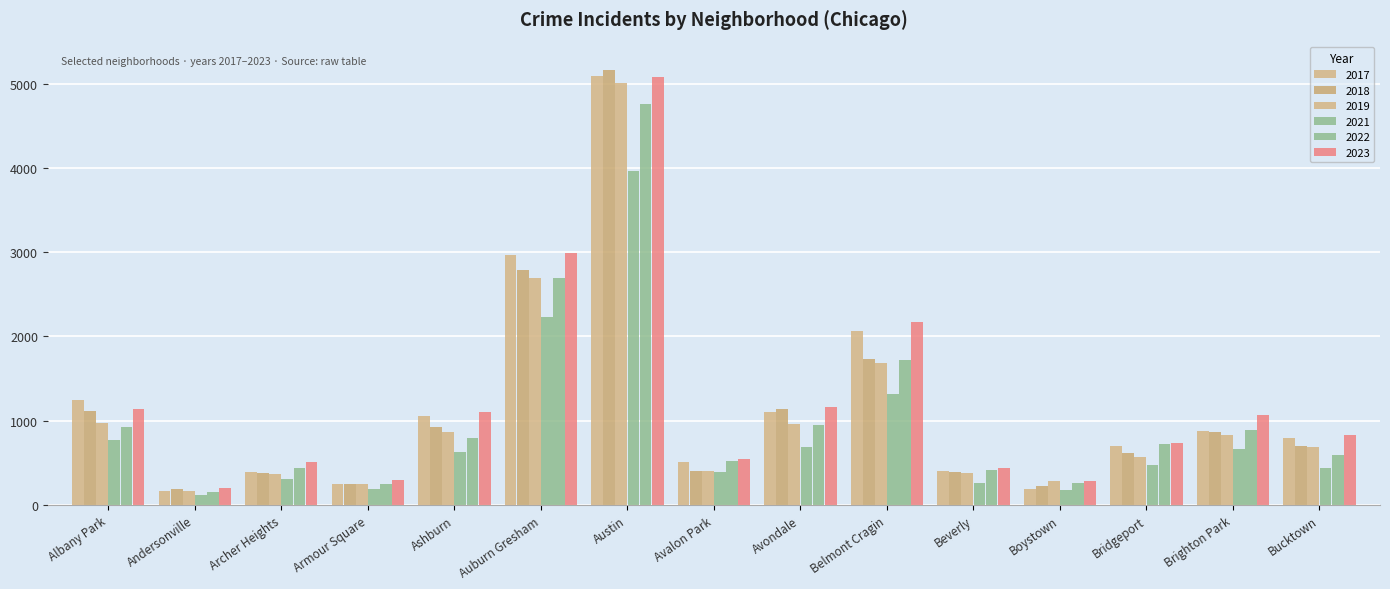

Count the number of categories in the chart.

15